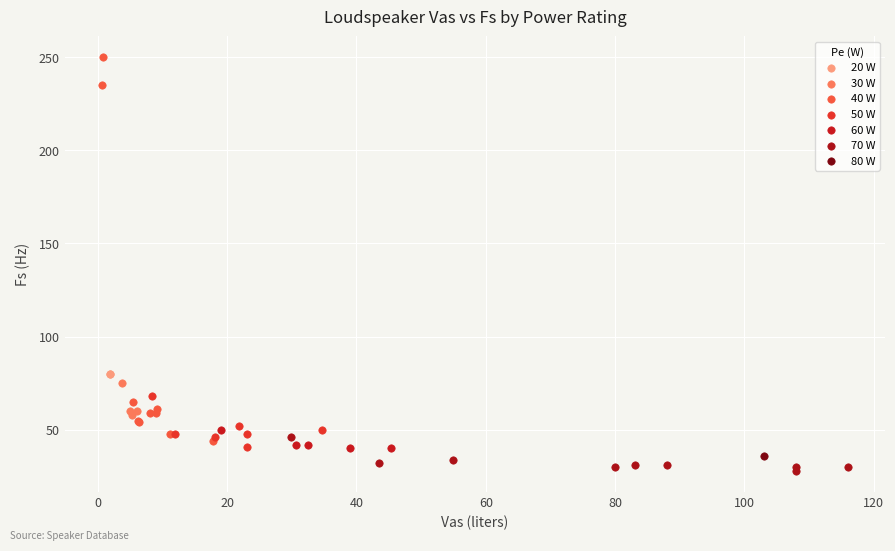

Which series reaches the minimum Y coordinate?

70 W